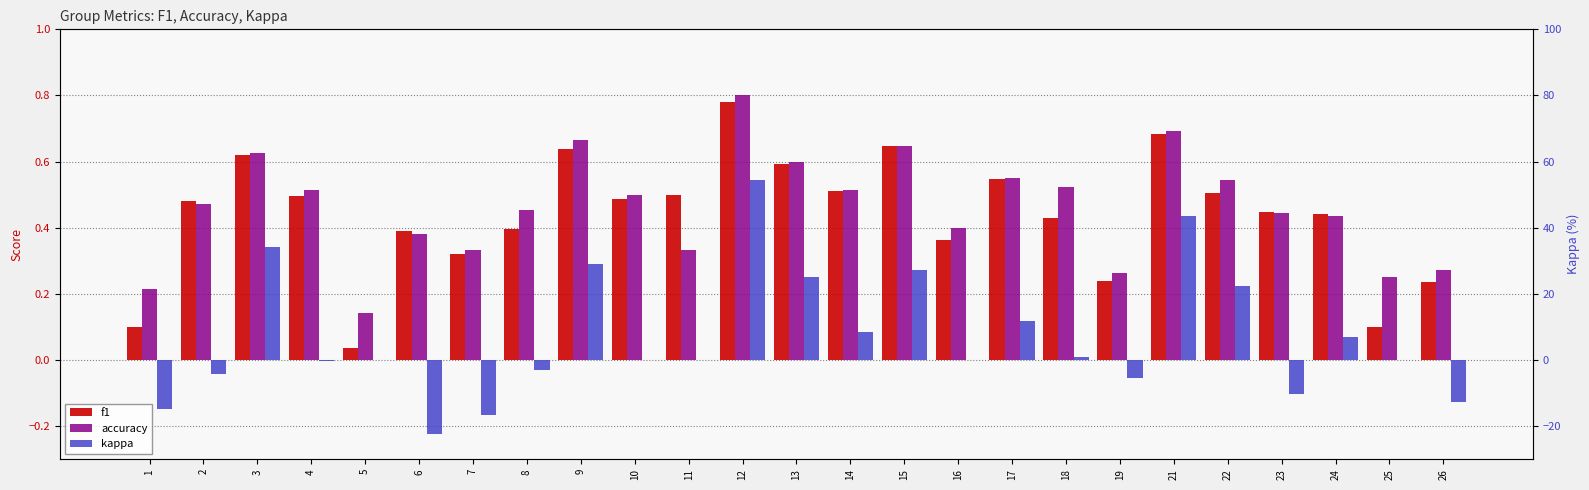

What is the spread (max minus min) of values at 18?

0.5